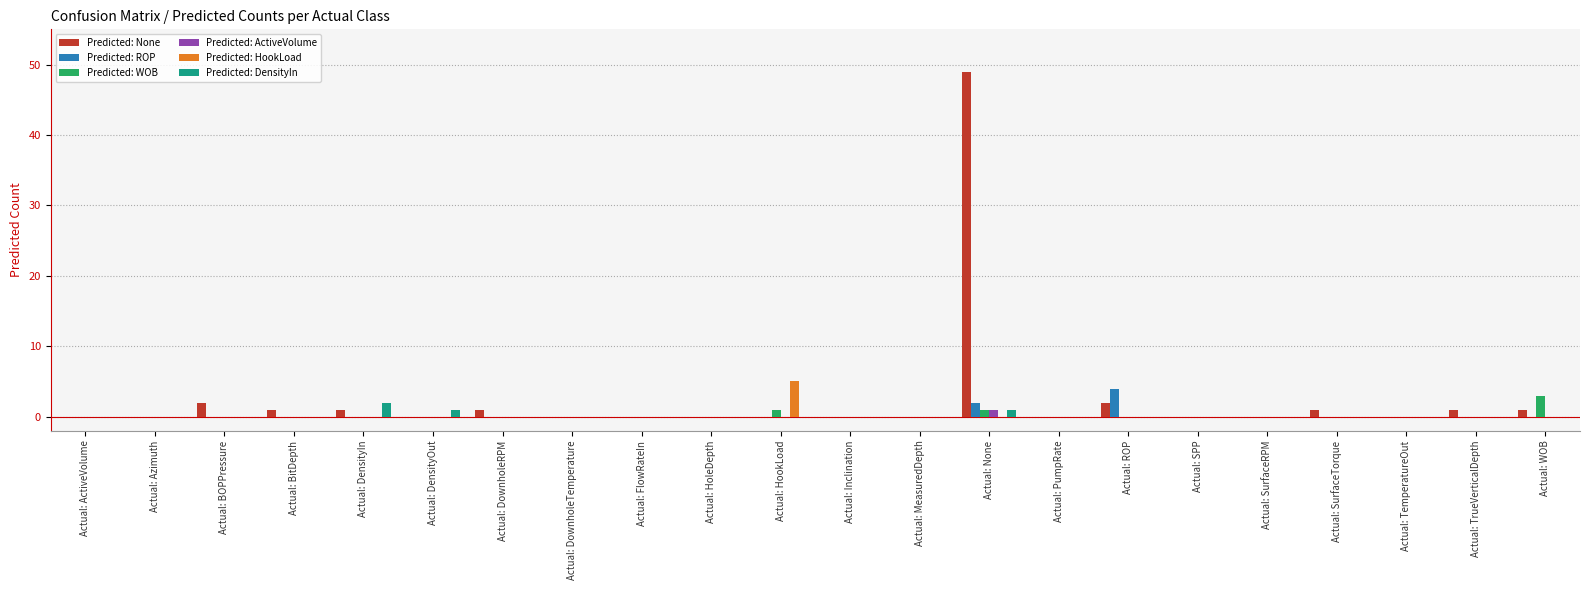

Which label corresponds to the largest value in the chart?

Actual: None